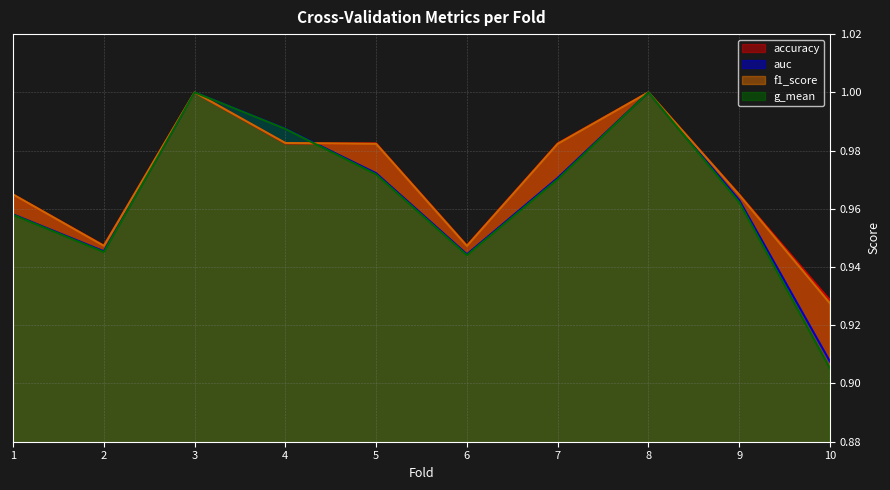

Reading left to right, extract all data points from this chart.

accuracy: 1.0	0.9	1.0	1.0	1.0	0.9	1.0	1.0	1.0	0.9
auc: 1.0	0.9	1.0	1.0	1.0	0.9	1.0	1.0	1.0	0.9
f1_score: 1.0	0.9	1.0	1.0	1.0	0.9	1.0	1.0	1.0	0.9
g_mean: 1.0	0.9	1.0	1.0	1.0	0.9	1.0	1.0	1.0	0.9